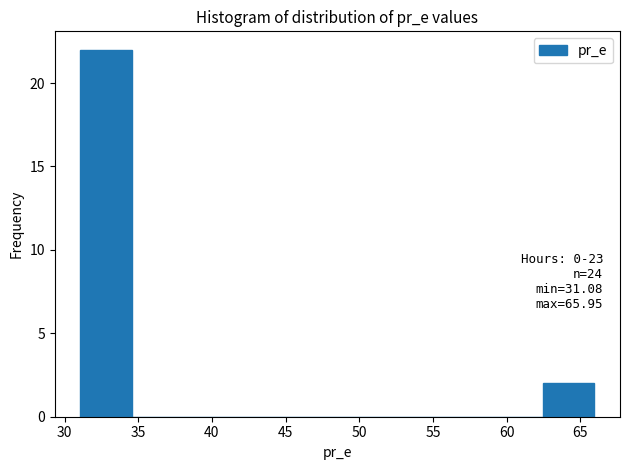

Which range on the x-axis has the tallest bar?

31.0 to 34.5